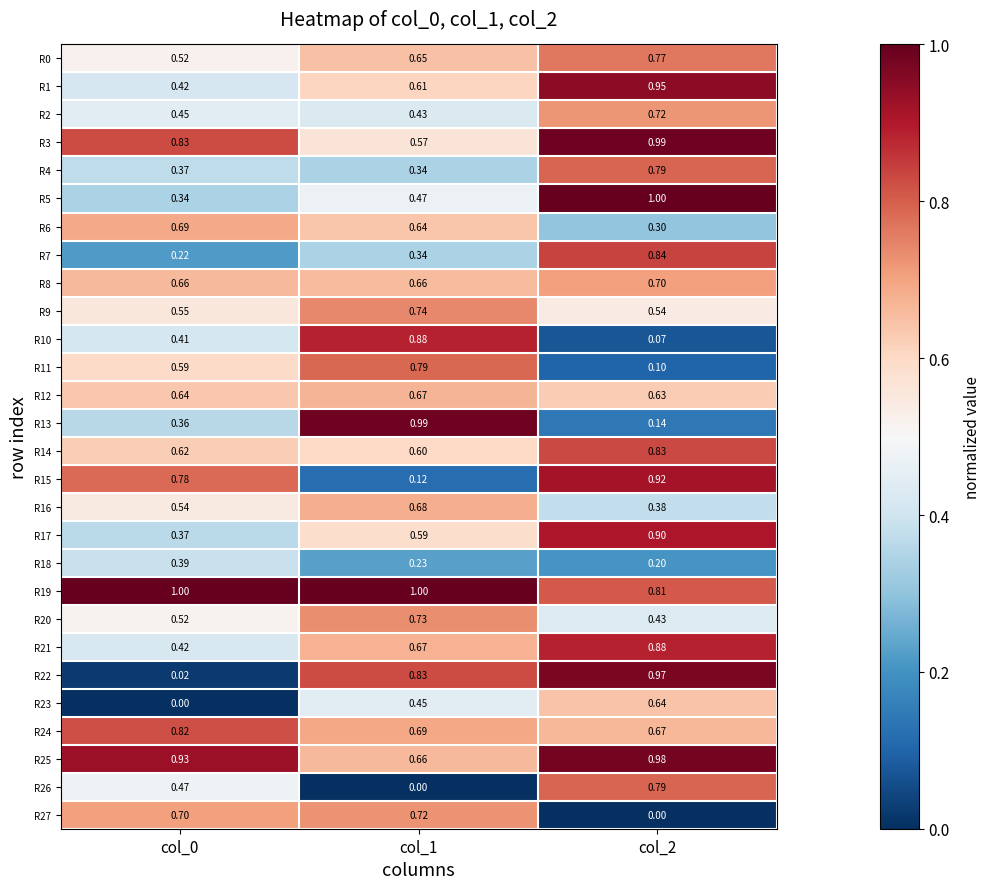

How many series are shown in this chart?

28